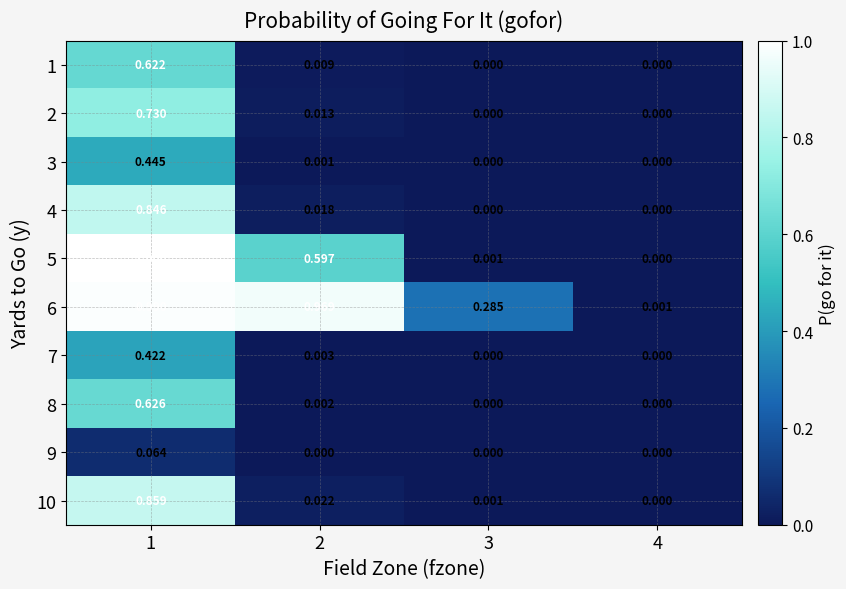

Between 1 and 3, which is larger?

1